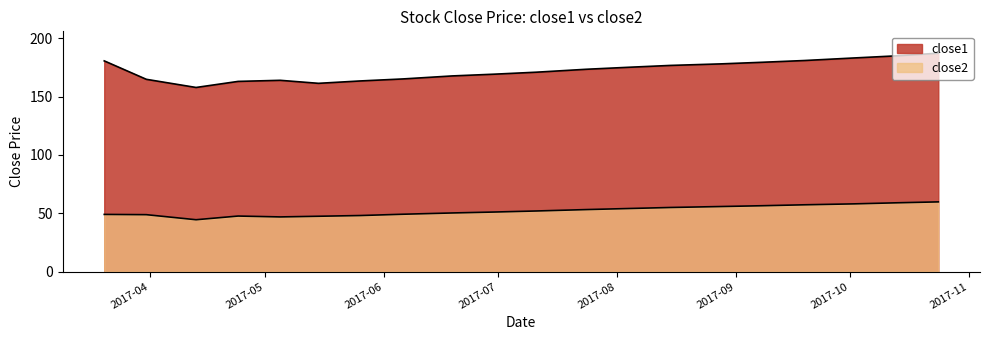

What is the minimum value shown in the chart?

44.5